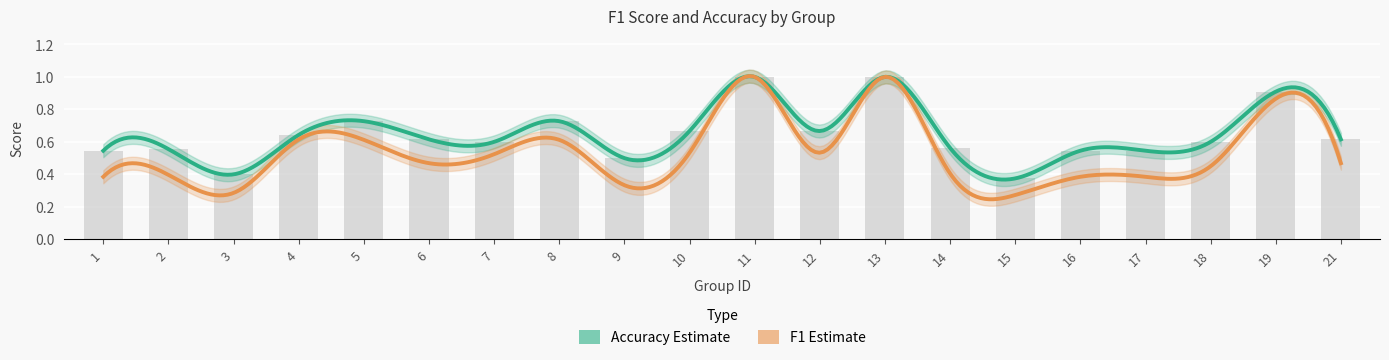

Rank the categories by value from highest to lowest.

11, 13, 19, 5, 8, 10, 12, 4, 6, 21, 7, 18, 14, 2, 1, 16, 17, 9, 3, 15